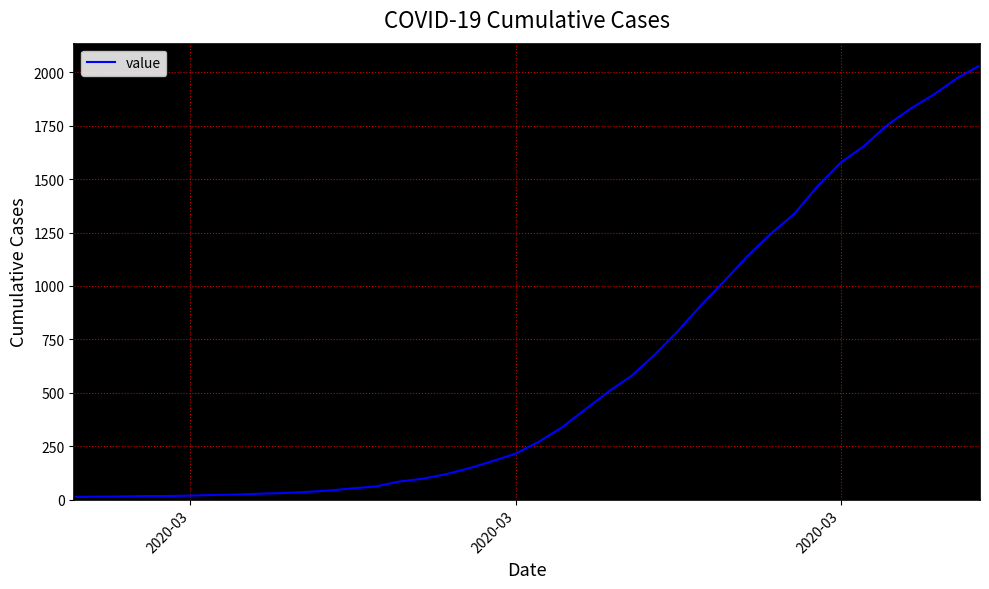

What is the maximum value shown in the chart?

2032